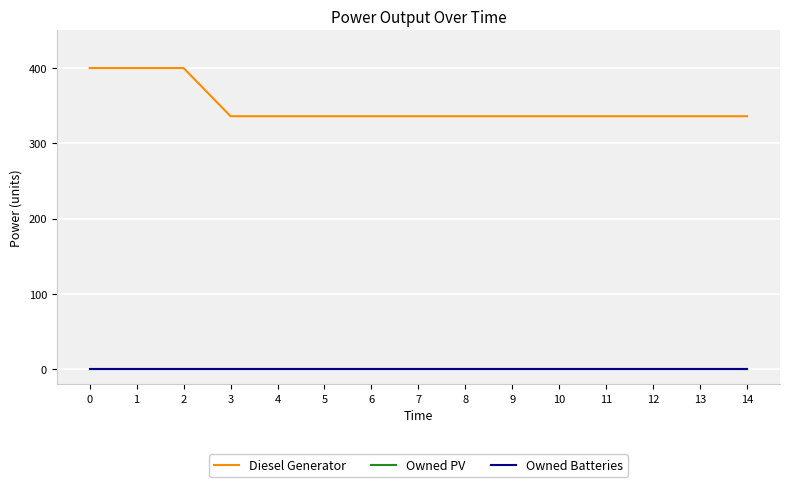

Is the value of Diesel Generator at 1 greater than the value of Owned Batteries at 9?

Yes